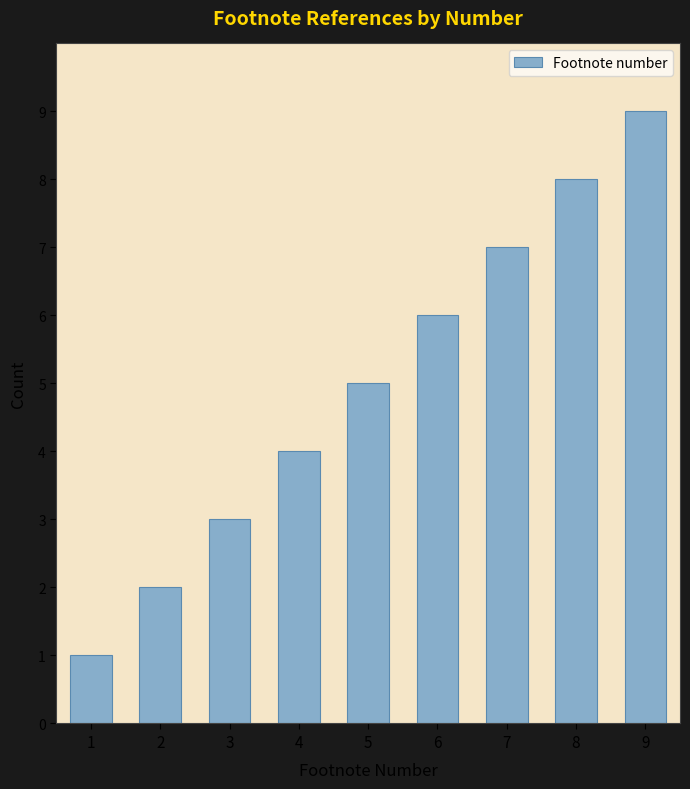

How many series are shown in this chart?

1